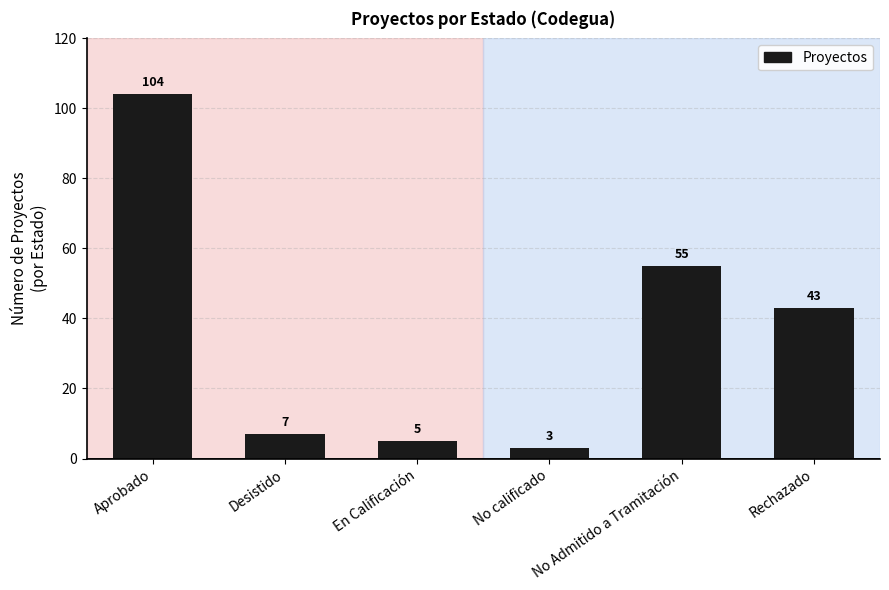

List the labels in order of value, smallest first.

No calificado, En Calificación, Desistido, Rechazado, No Admitido a Tramitación, Aprobado